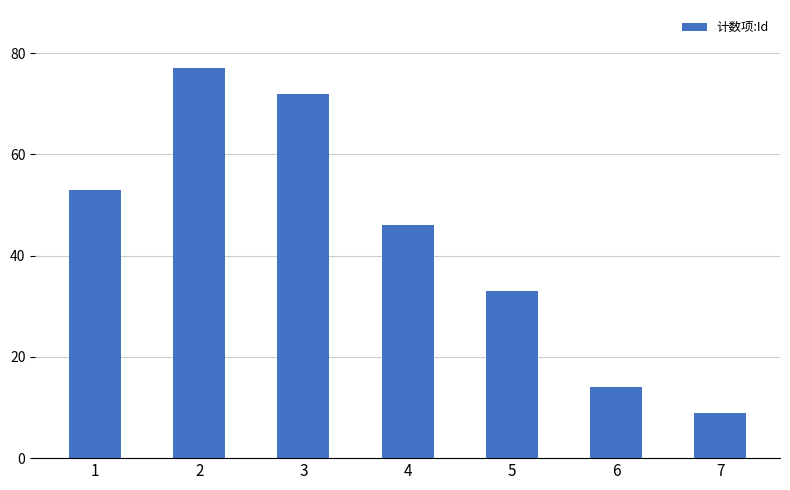

What is the difference between the maximum and minimum values?

68